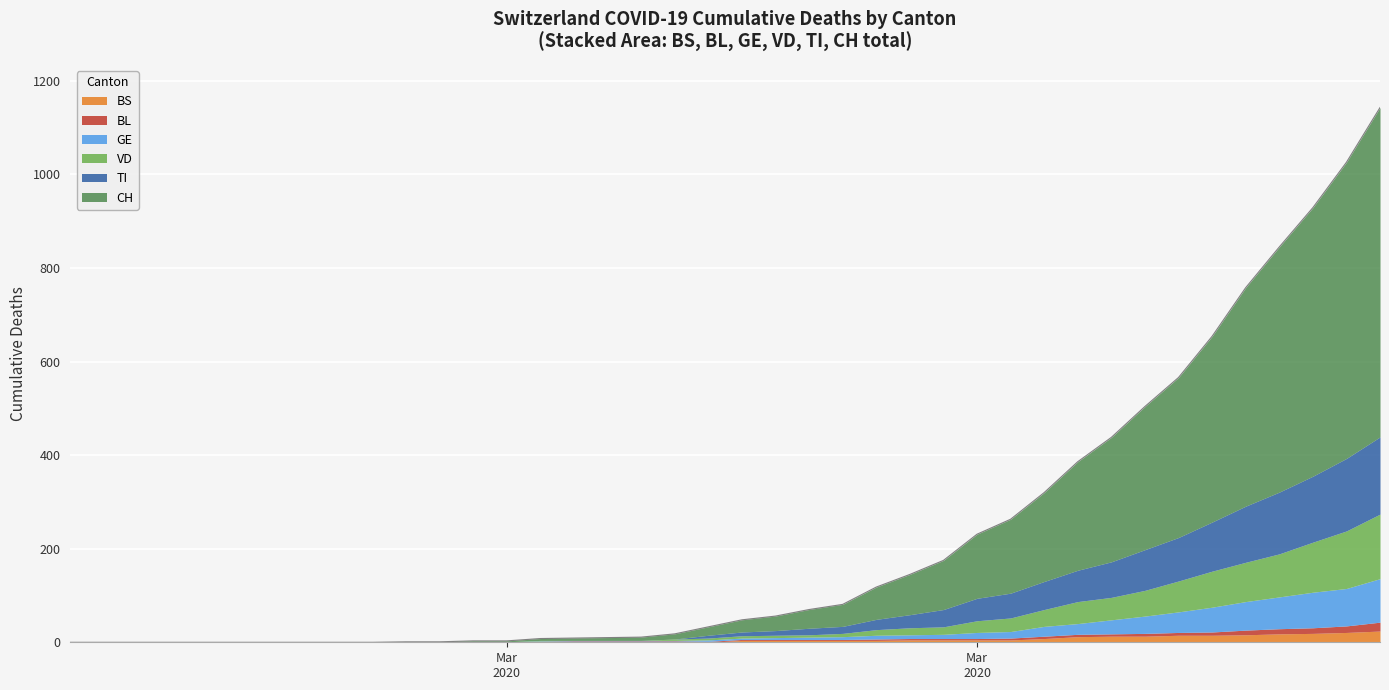

Reading left to right, what are all the values shown in this chart?

CH: 0	0	0	0	0	0	0	0	0	0	1	1	2	2	4	5	6	7	11	18	26	31	40	47	69	86	105	137	158	190	232	266	306	342	397	467	524	574	633	704
VD: 0	0	0	0	0	0	0	0	0	0	0	0	0	0	1	0	0	0	3	4	5	5	5	7	12	15	16	25	29	36	47	48	55	66	77	84	92	107	123	138
GE: 0	0	0	0	0	0	0	0	0	0	0	0	0	0	1	1	1	1	1	3	3	4	5	6	8	8	9	13	14	21	23	30	37	44	53	61	68	76	80	93
TI: 0	0	0	0	0	0	0	0	0	0	0	0	0	0	0	0	0	0	0	6	8	10	14	15	22	28	37	48	53	60	67	76	87	93	105	120	132	141	155	165
BL: 0	0	0	0	0	0	0	0	0	0	0	0	1	1	1	2	2	2	2	2	2	2	2	2	3	3	3	3	4	5	5	5	6	6	7	10	11	12	14	19
BS: 0	0	0	0	0	0	0	0	0	0	0	0	0	0	1	1	1	1	1	0	4	4	4	4	4	5	5	5	5	8	12	13	13	15	15	16	18	19	21	24